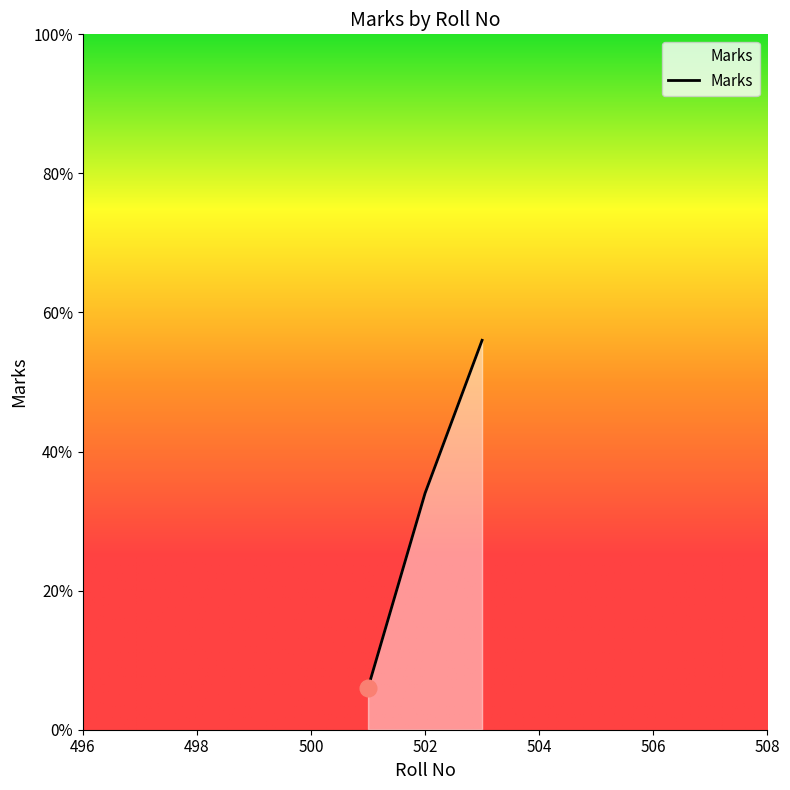

Does the chart display data point markers on the line(s)?

No